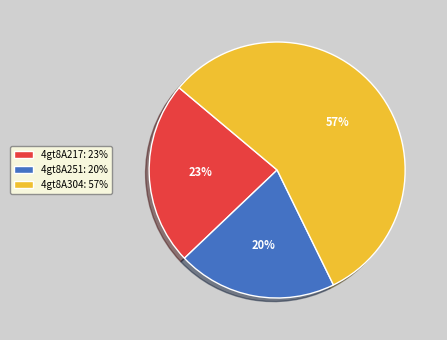

To the nearest percent, what portion does 4gt8A251 represent?

20%